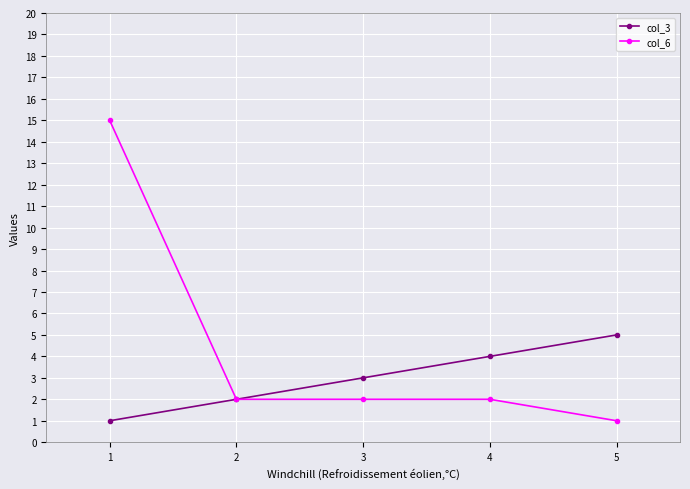

Reading left to right, what are all the values shown in this chart?

col_3: 1=1	2=2	3=3	4=4	5=5
col_6: 1=15	2=2	3=2	4=2	5=1